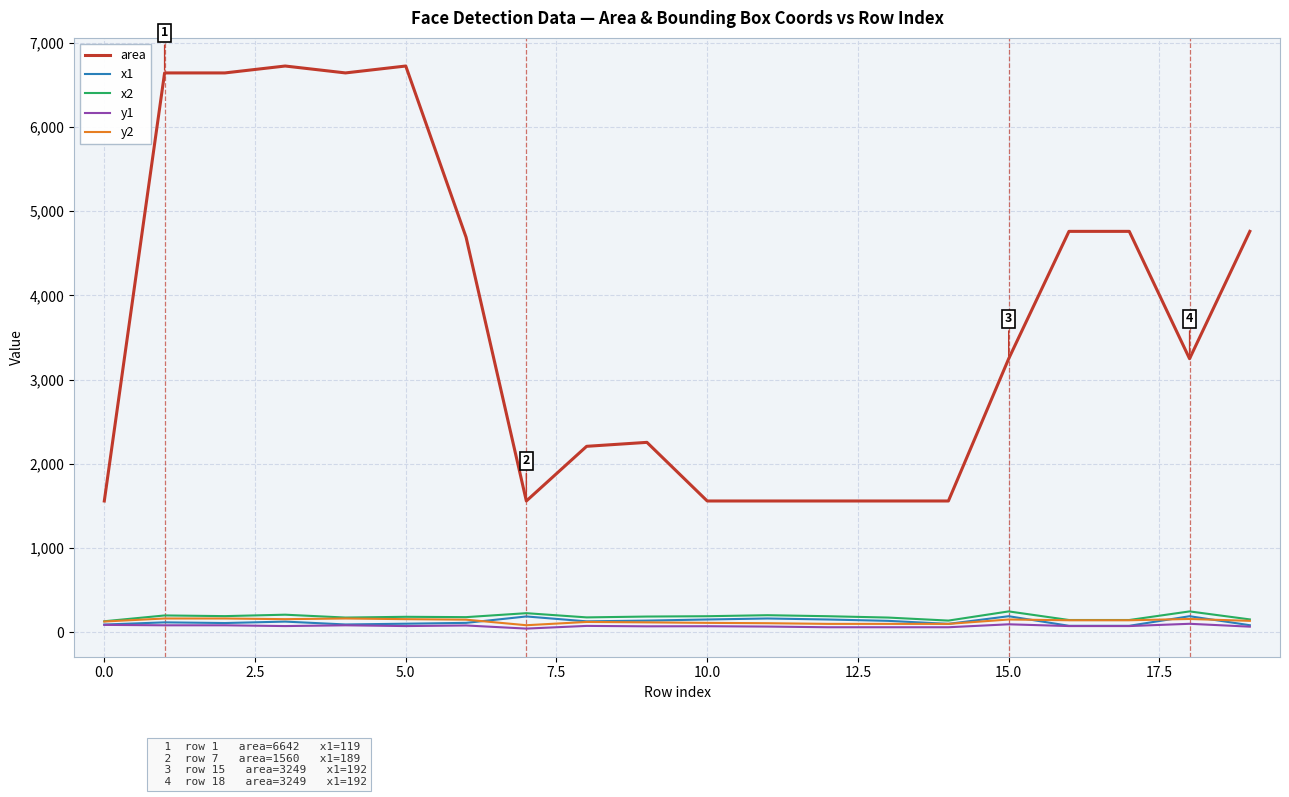

Which series has the widest spread of values?

area